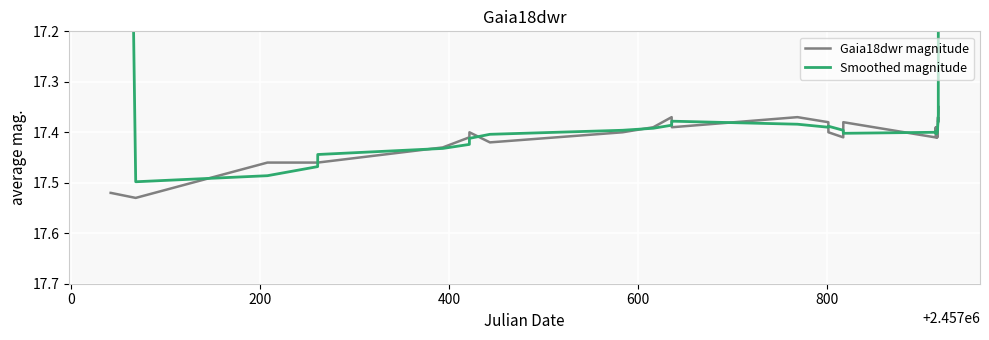

Which series has the largest range (max minus min)?

Smoothed magnitude